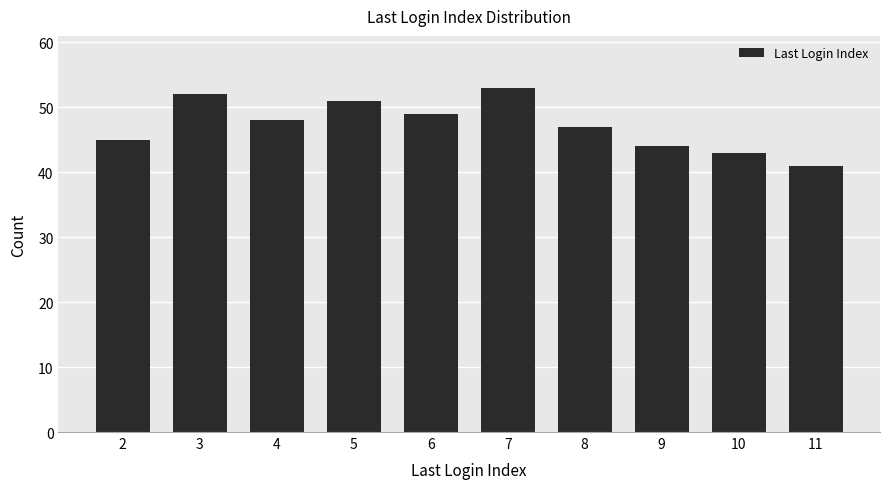

What is the value of the 6th bar from the left?

53